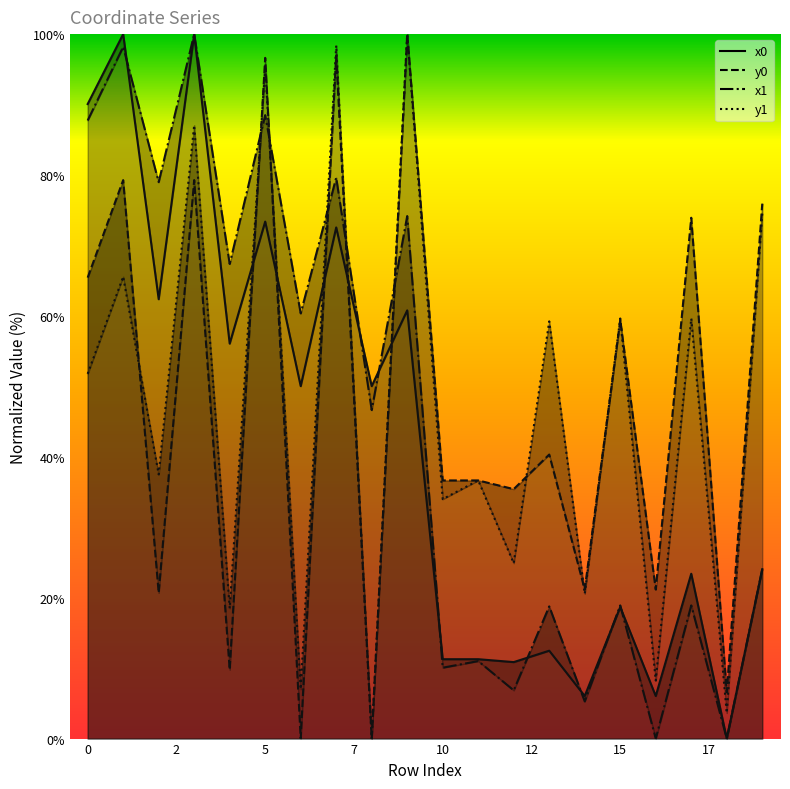

At which category does x0 reach its first local peak?

1